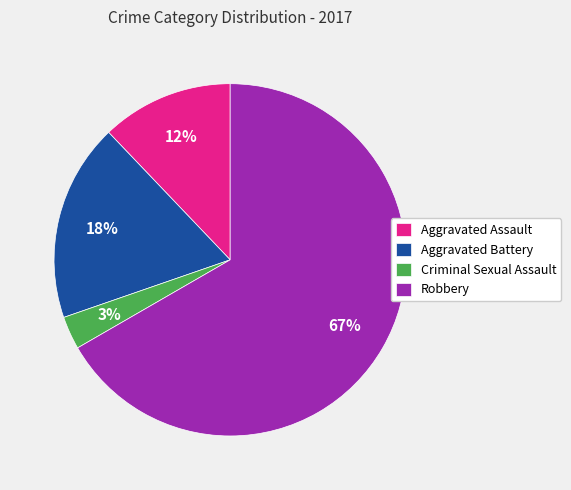

Count the number of slices in the pie.

4